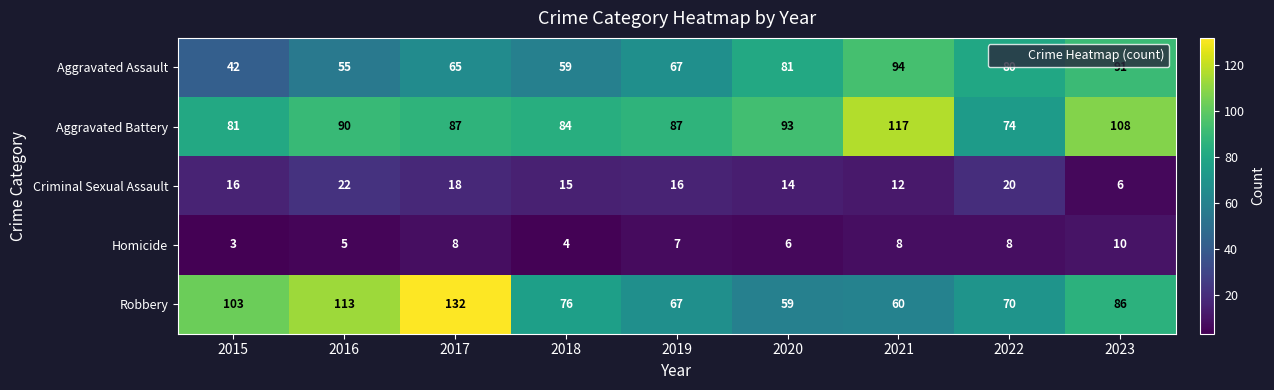

Which series changed the most between 2016 and 2017?

Robbery